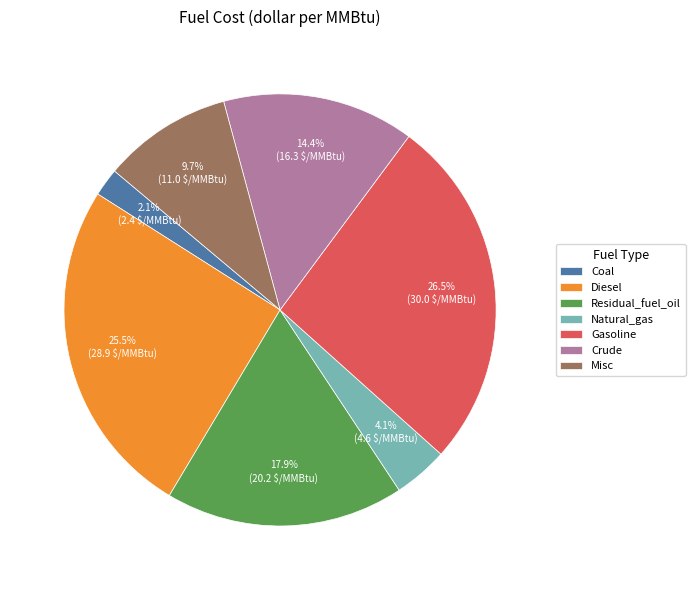

To the nearest percent, what is the difference between the largest and smallest slice percentages?

24%